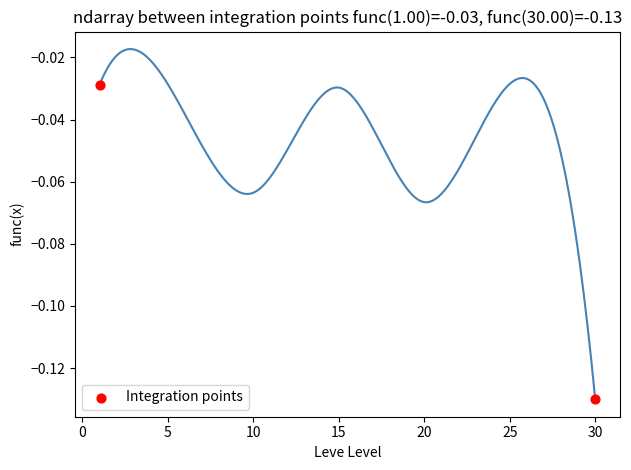

What is the range of X values (max minus min)?

29.0